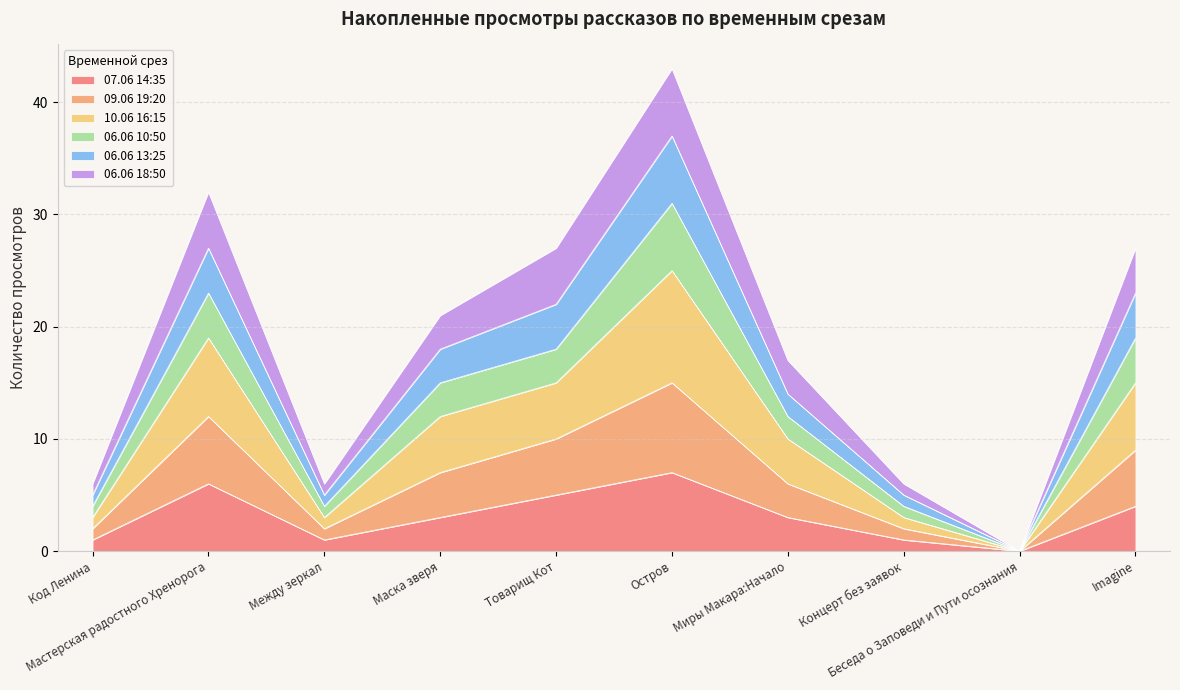

What is the value of the 06.06 18:50 point at the 1st from the left?

2